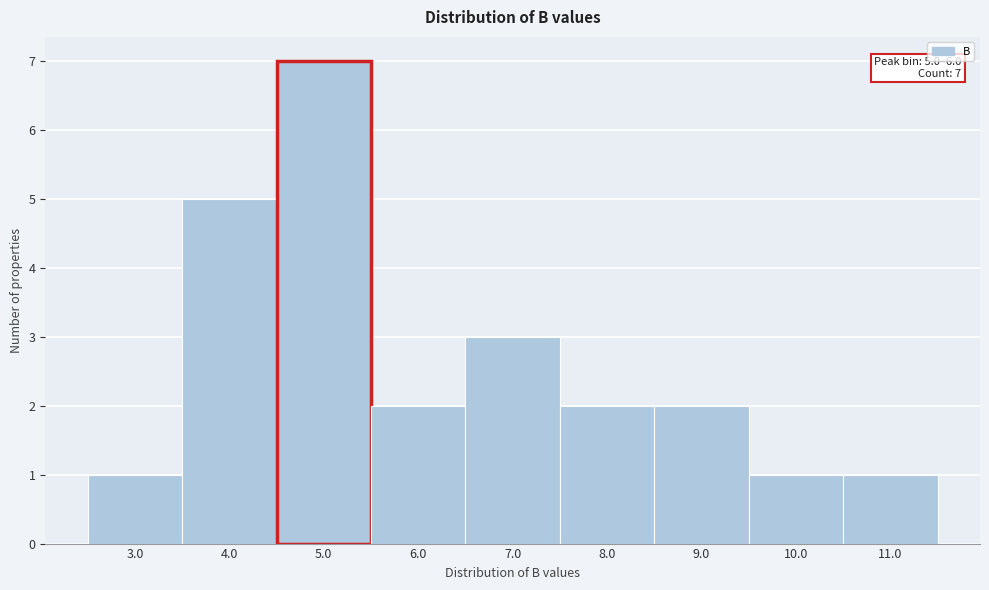

Reading right to left, list all the values displayed in this chart.

1	1	2	2	3	2	7	5	1